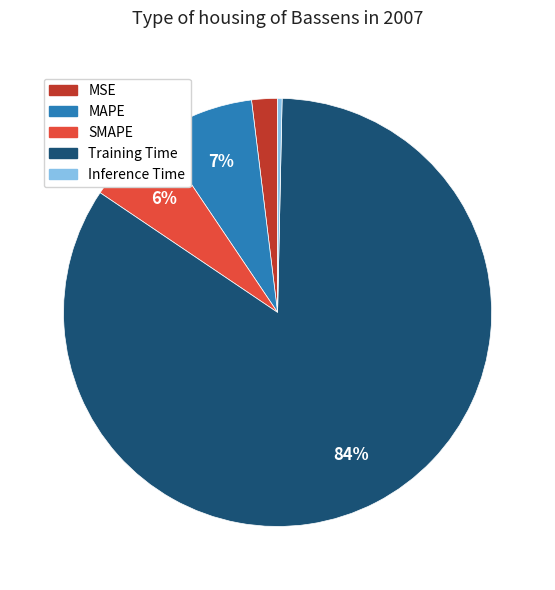

What is the largest slice in the pie chart?

Training Time